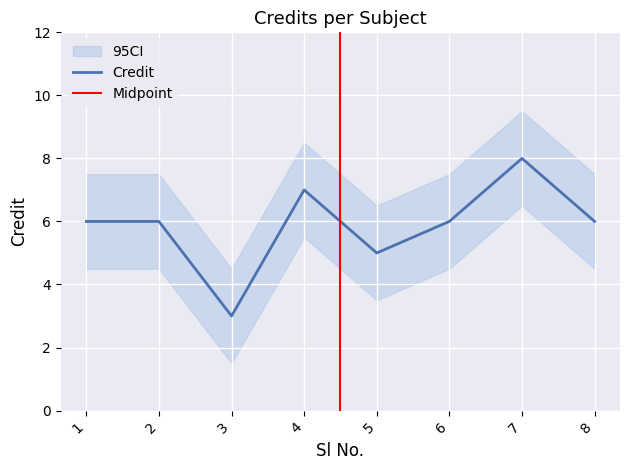

What is the change in value from 3 to 8?

+3